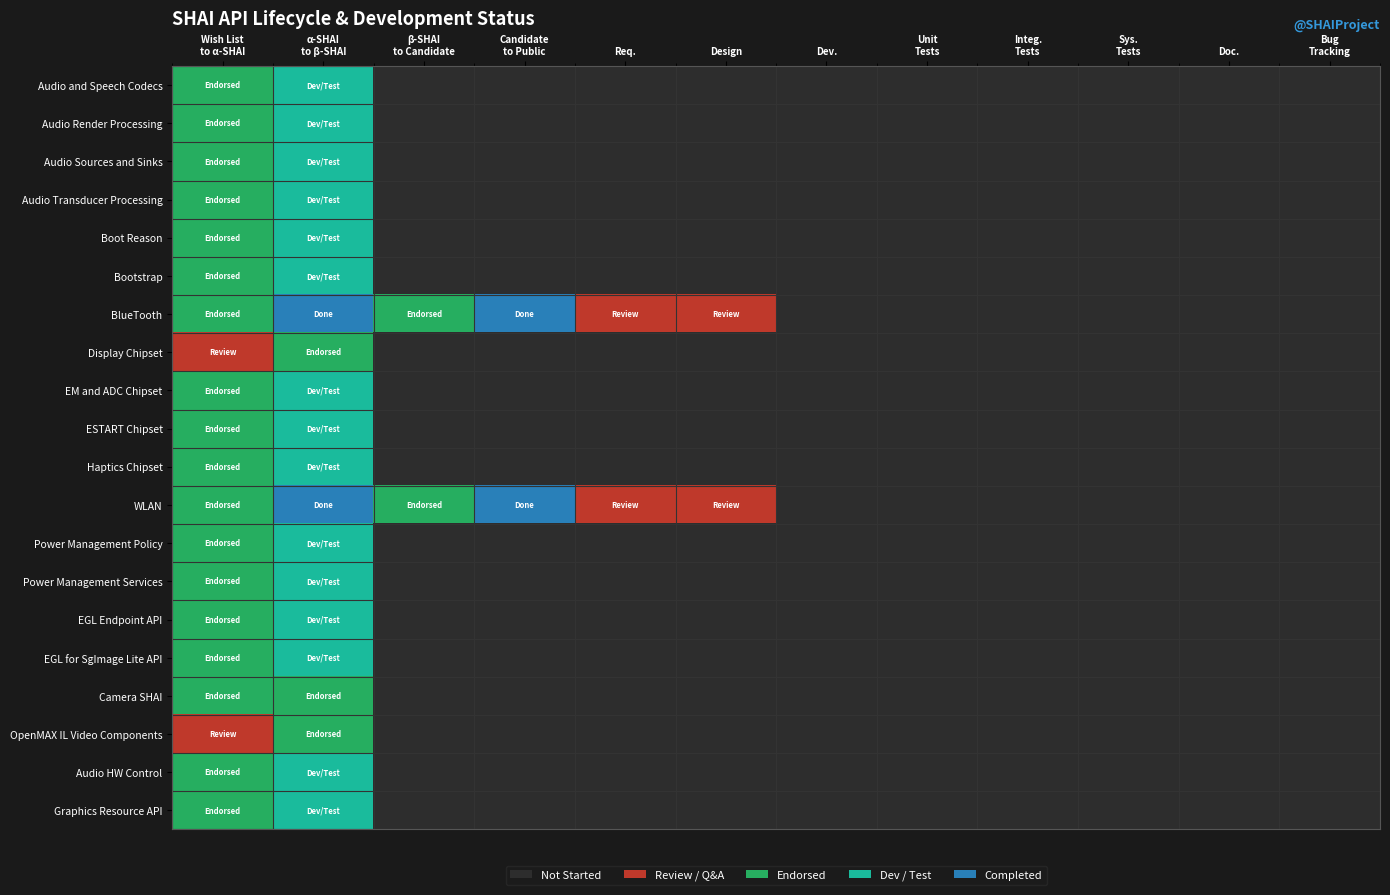

Which series has the largest total across all categories?

BlueTooth